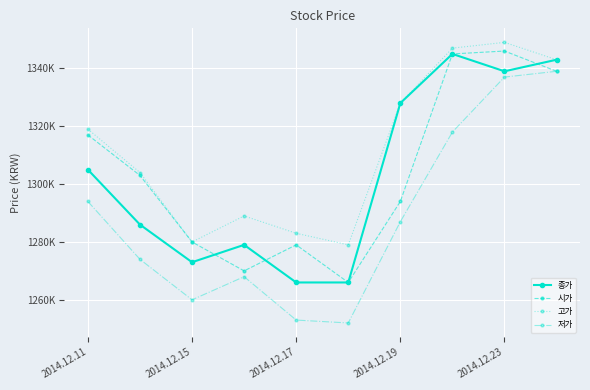

Does the chart display data point markers on the line(s)?

Yes